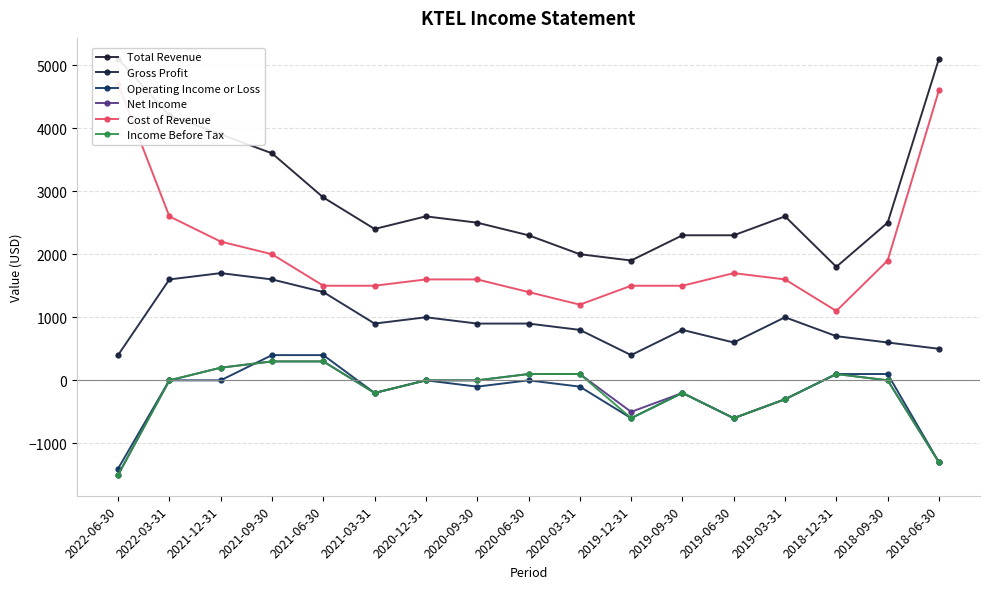

What position from the left is 2019-03-31?

14